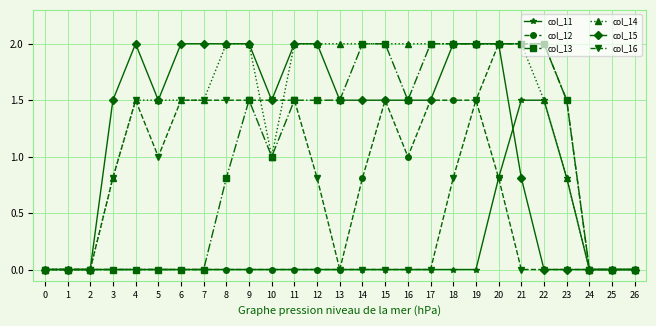

What is the average value of the col_16 series?

0.6